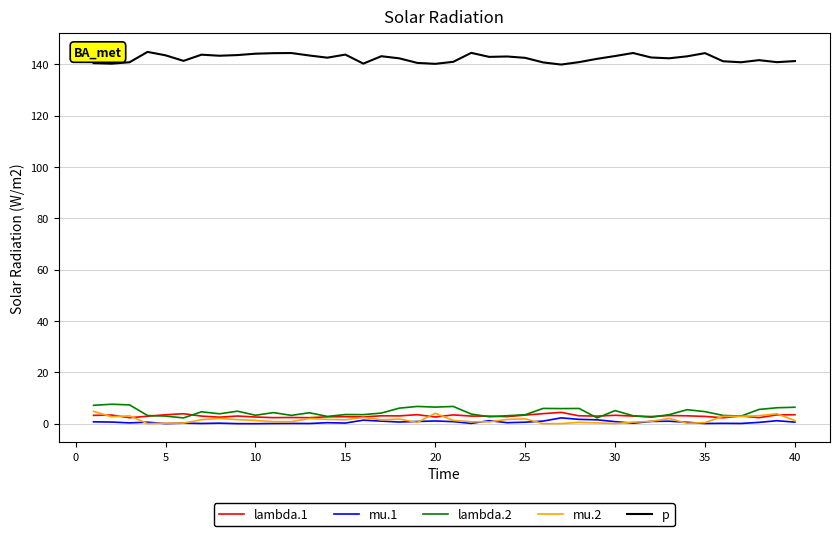

In lambda.2, how many points are lower than both neighbors (excluding endpoints)?

12